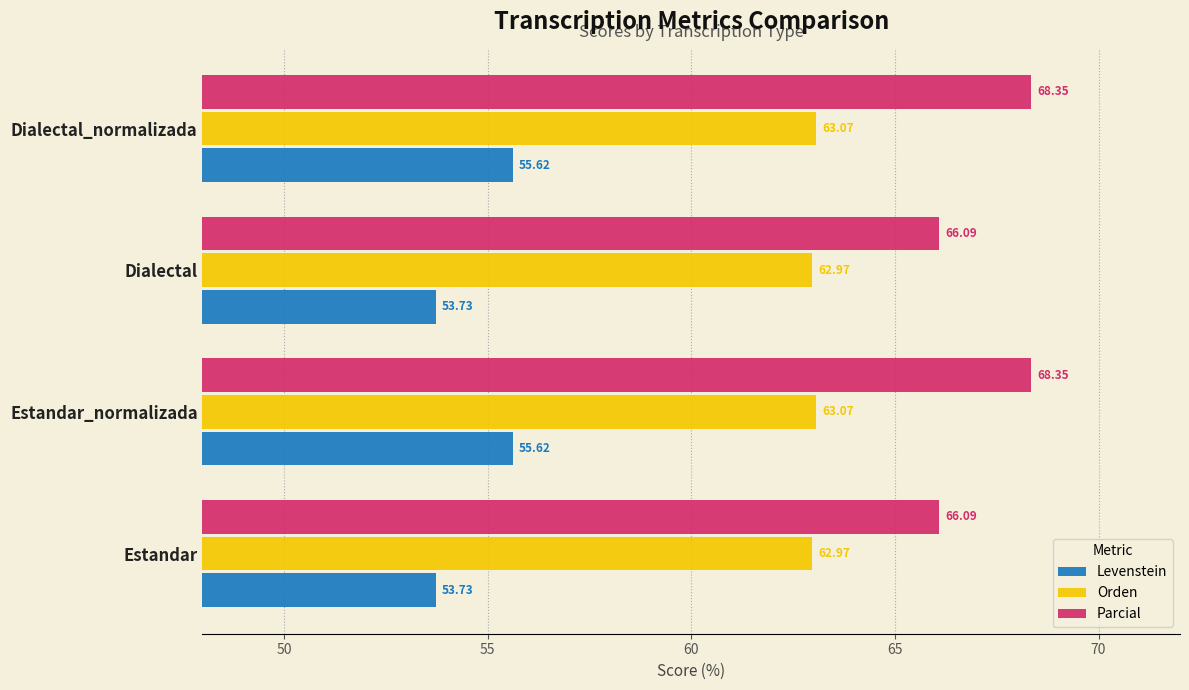

How many data points in Parcial are above 68?

2